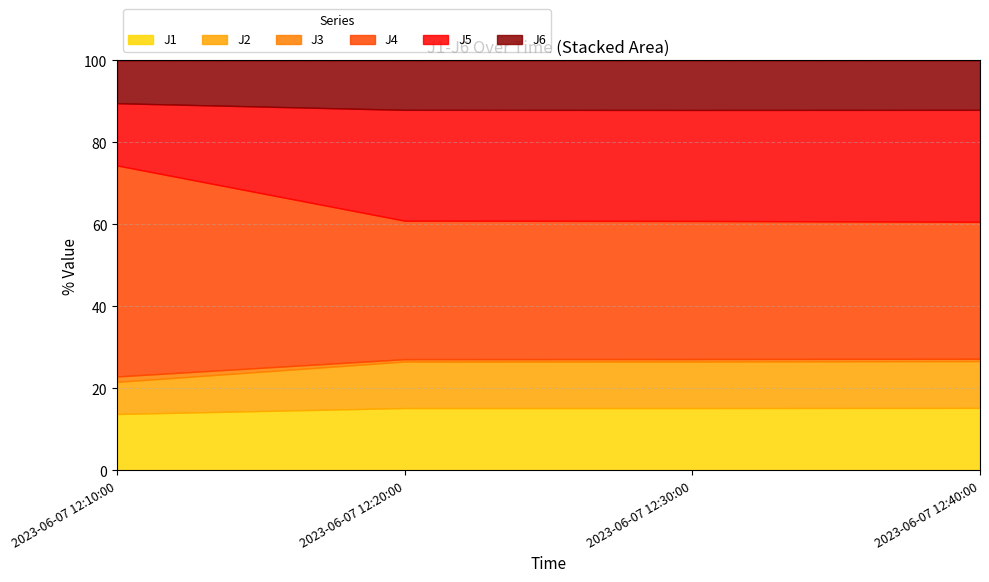

What is the highest value of the J1 series?

15.2